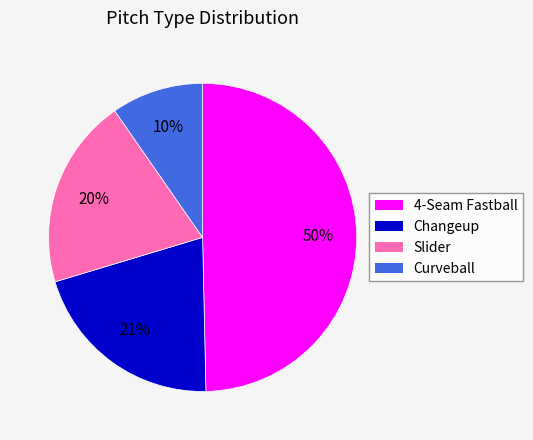

Between 4-Seam Fastball and Changeup, which is larger?

4-Seam Fastball